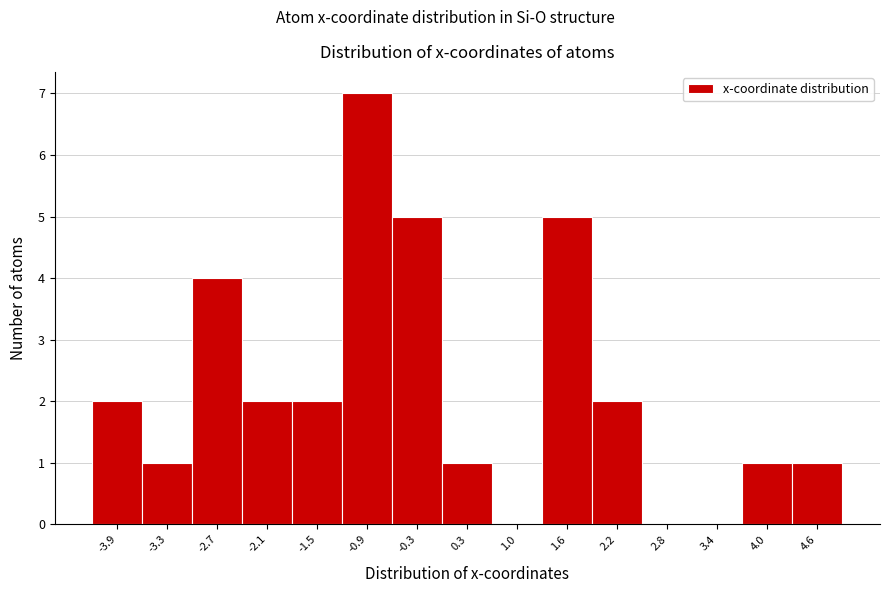

Reading left to right, list every bar in this chart as the range it spans on the x-axis followed by its height. Neither the bar edges nor the heights are printed on the chart, so give them approximately, as read against the axes.

-4.2 to -3.6: 2
-3.6 to -3.0: 1
-3.0 to -2.4: 4
-2.4 to -1.8: 2
-1.8 to -1.2: 2
-1.2 to -0.6: 7
-0.6 to 0.0: 5
0.0 to 0.6: 1
0.6 to 1.3: 0
1.3 to 1.9: 5
1.9 to 2.5: 2
2.5 to 3.1: 0
3.1 to 3.7: 0
3.7 to 4.3: 1
4.3 to 4.9: 1